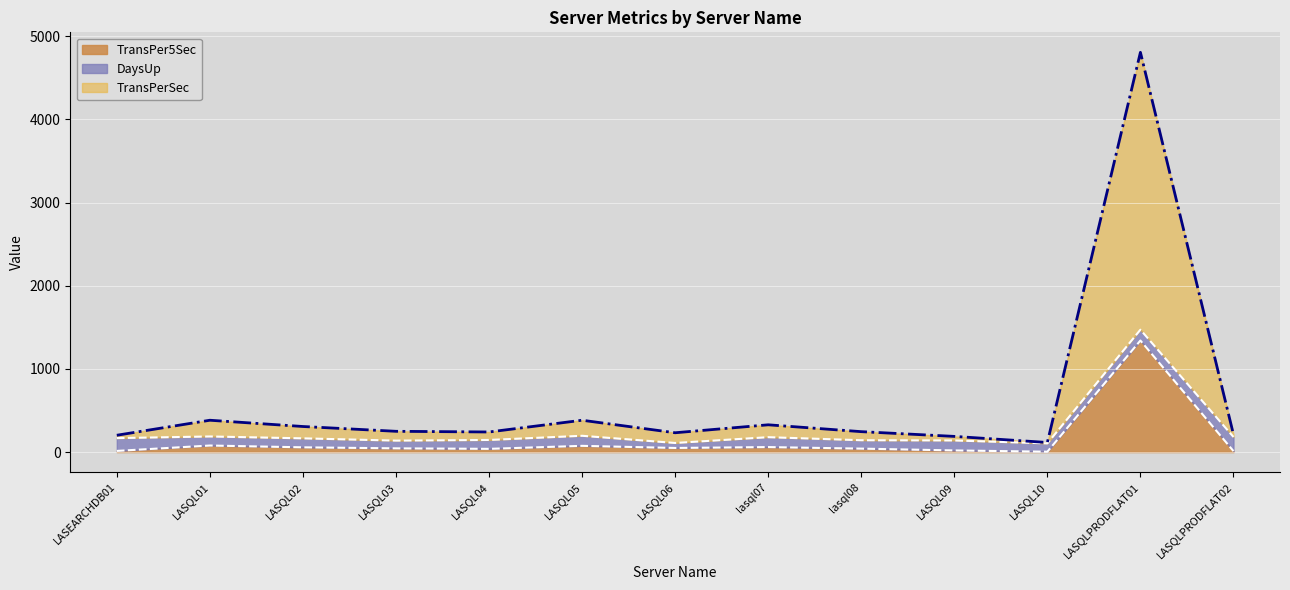

At which category is the sum across all series the highest?

LASQLPRODFLAT01